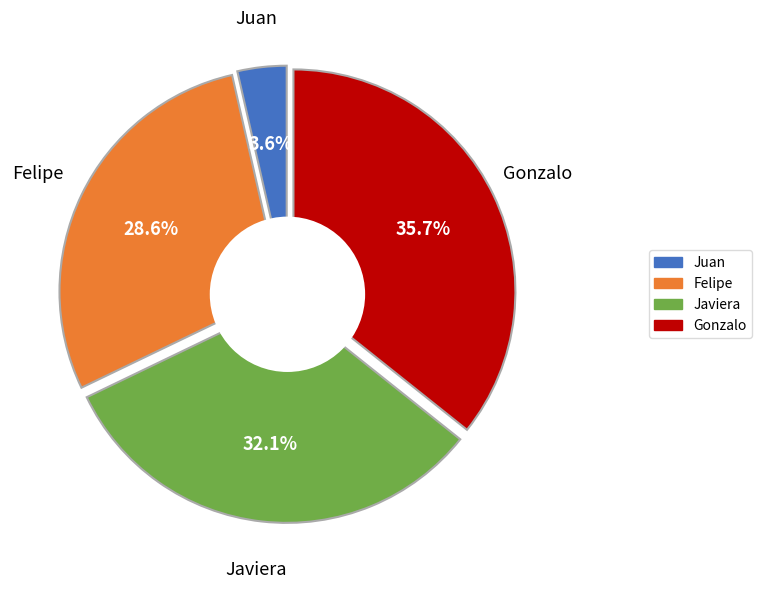

True or false: Javiera accounts for 32% of the total.

True